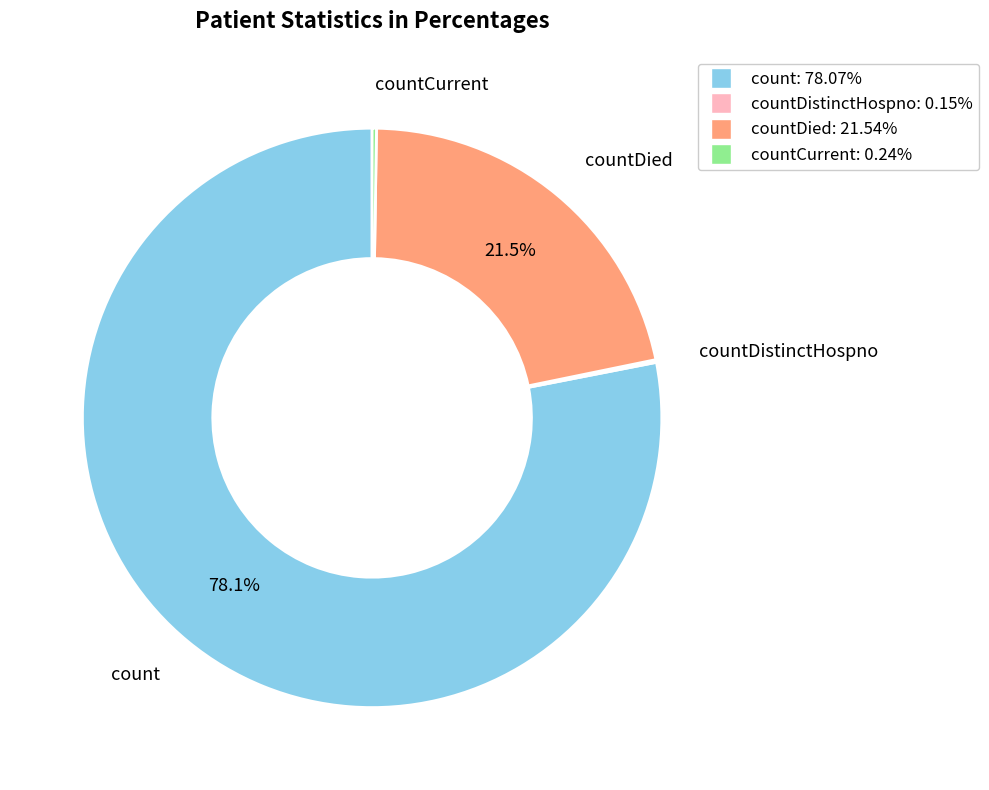

To the nearest percent, what is the average slice percentage?

25%